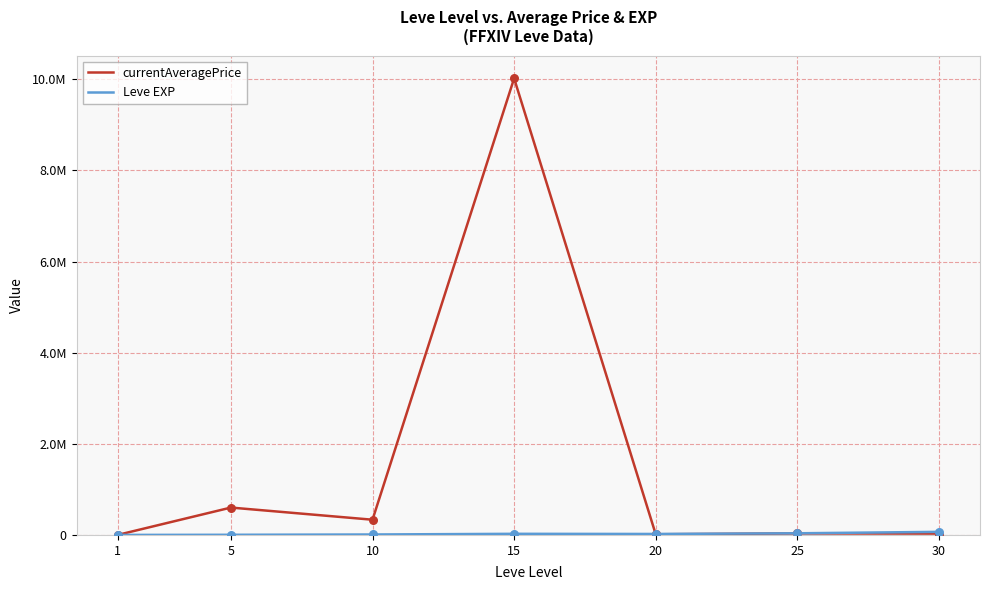

What is the total value across all series at 15?

10043187.0